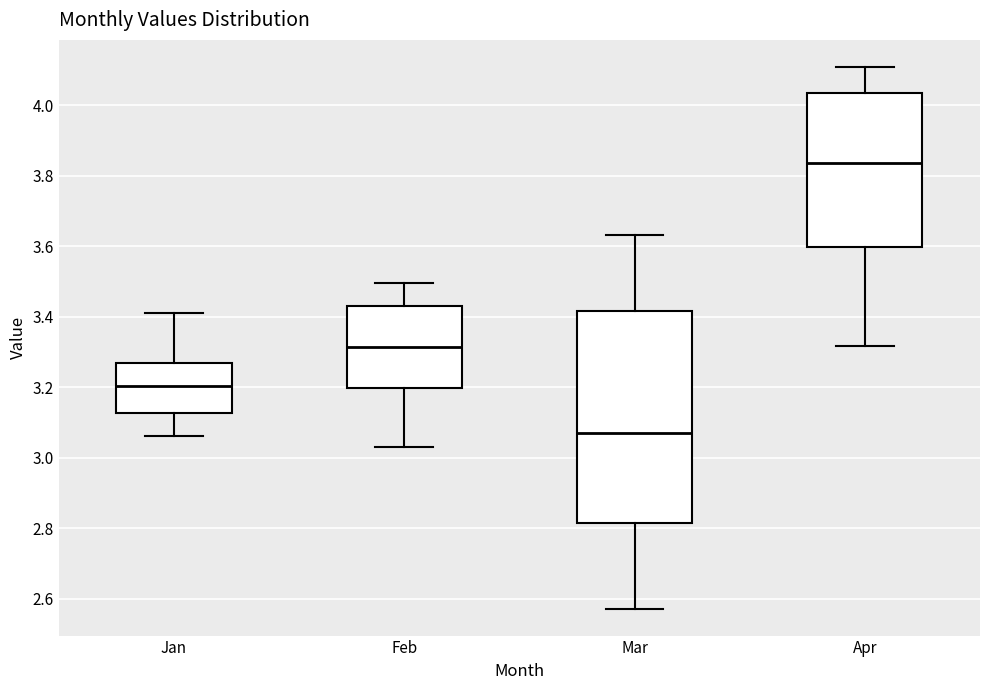

Reading left to right, transcribe this box plot: for each box, give where its median line is, the range the box spans, and where its two whiskers end, as read against the y-axis. The values are not printed on the chart, so give them approximately, as read against the axis.

Jan: median 3.20, box 3.12 to 3.28, whiskers 3.06 to 3.40
Feb: median 3.32, box 3.20 to 3.44, whiskers 3.04 to 3.50
Mar: median 3.08, box 2.82 to 3.42, whiskers 2.58 to 3.64
Apr: median 3.84, box 3.60 to 4.04, whiskers 3.32 to 4.10